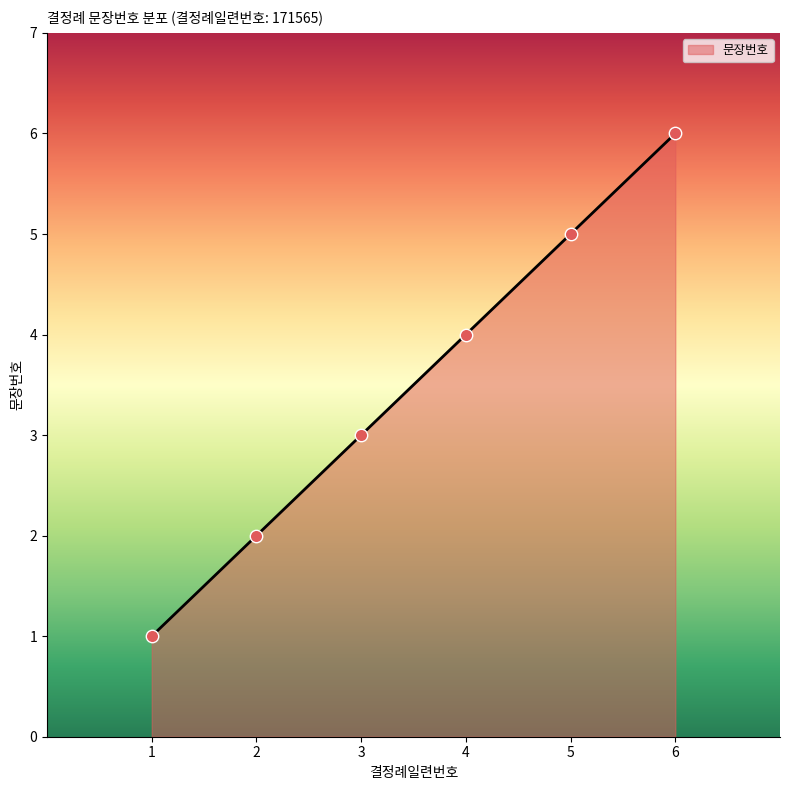

What is the change in value from 2 to 3?

+1